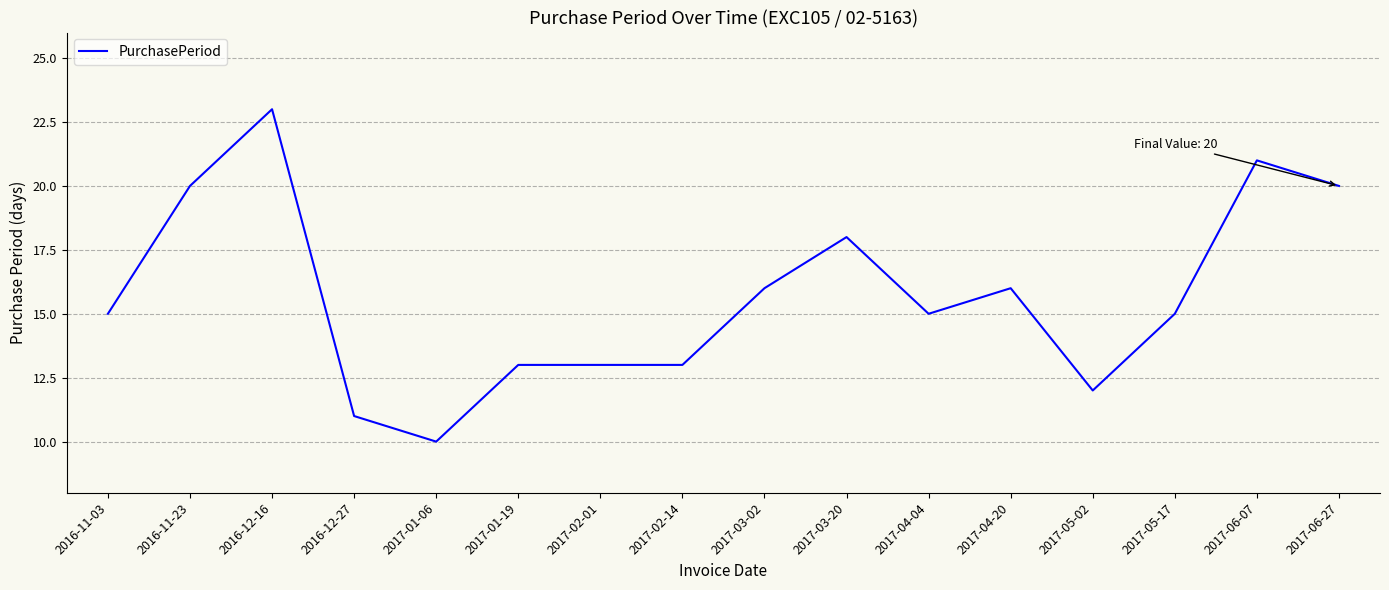

What is the smallest value displayed?

10